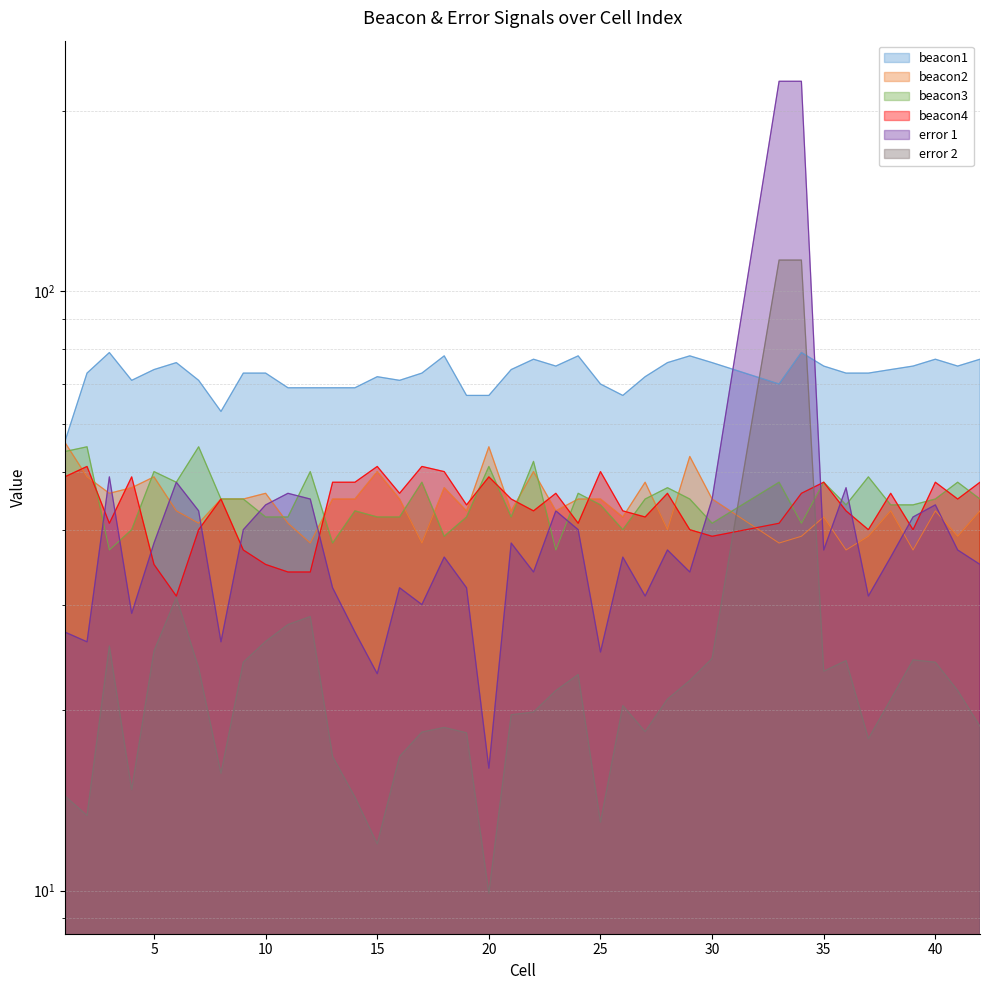

What is the average value of the error 2 series?

25.0